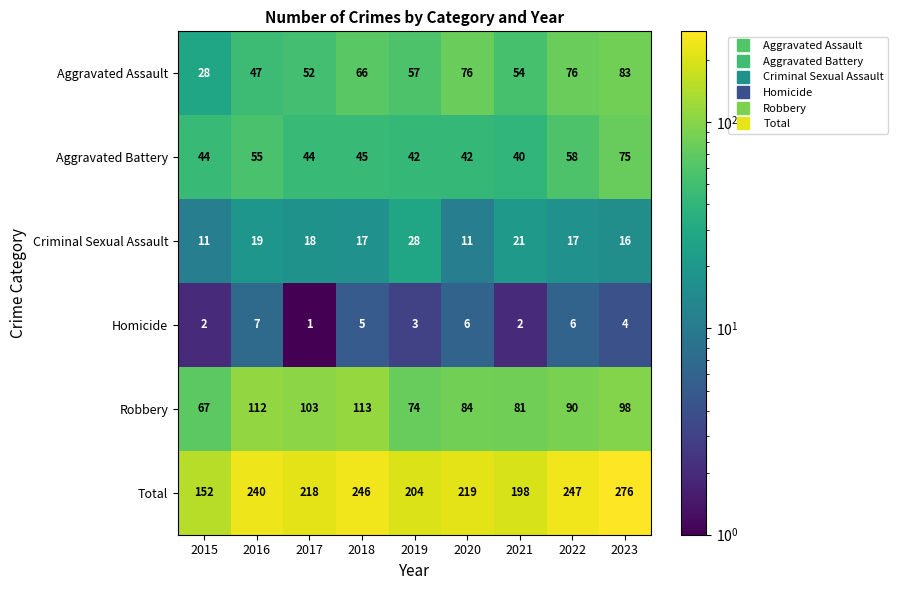

Read the Robbery value at 2015.

67